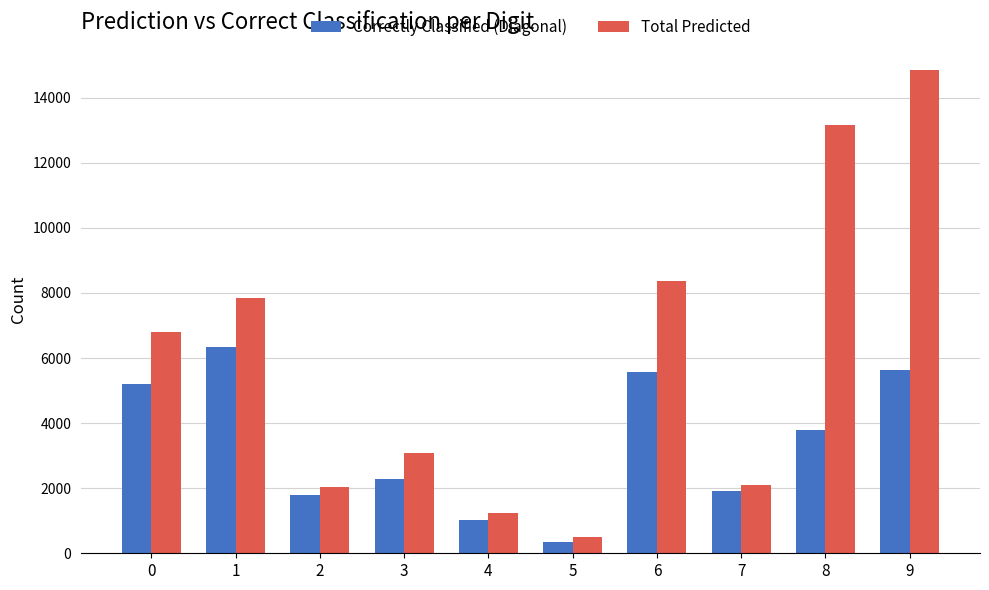

What is the difference between the highest and lowest values at 4?

197